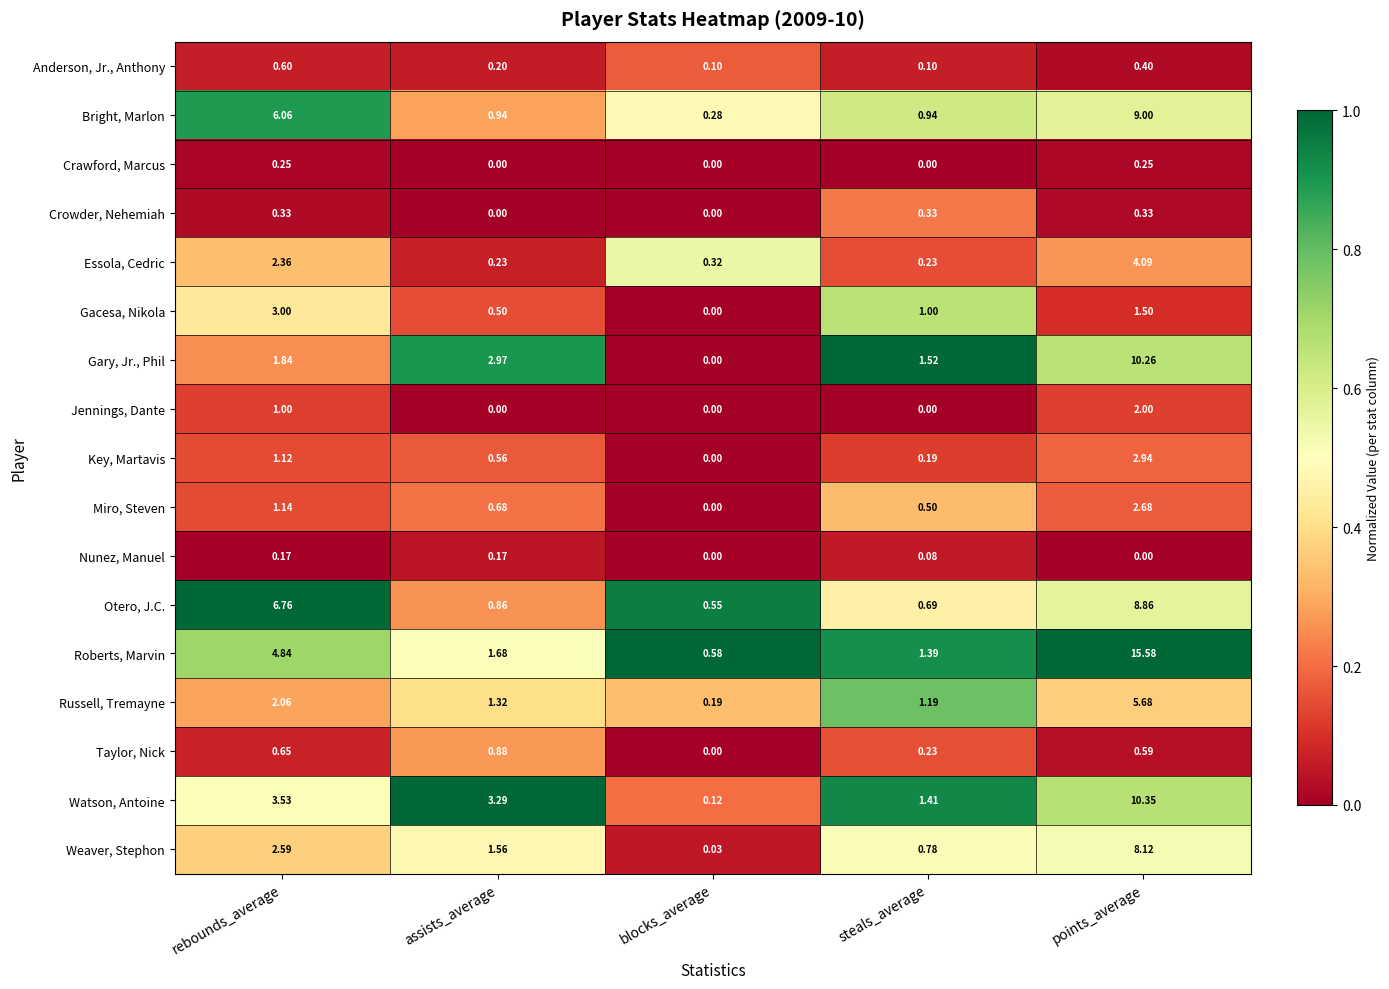

Where does the Weaver, Stephon series first go above 1?

rebounds_average